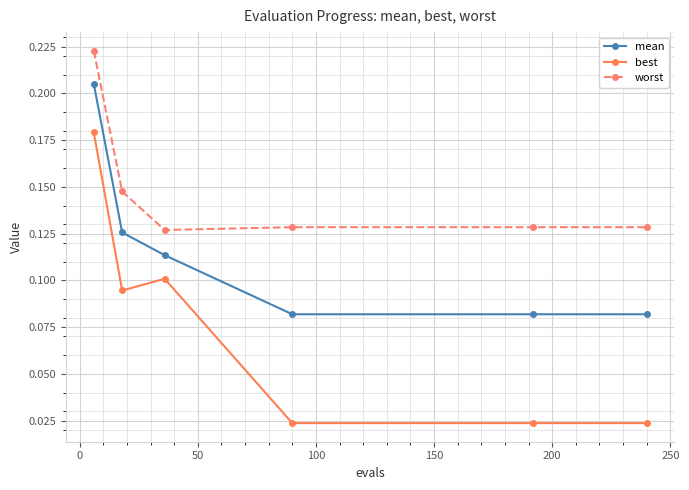

Which series has the largest total across all categories?

worst